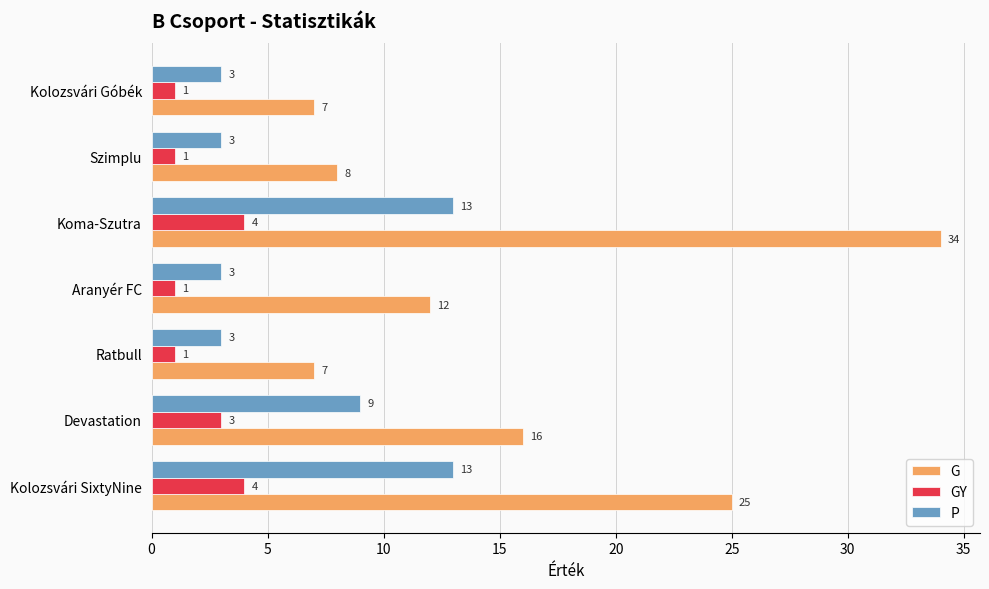

True or false: G has a value of 3 at Szimplu.

False